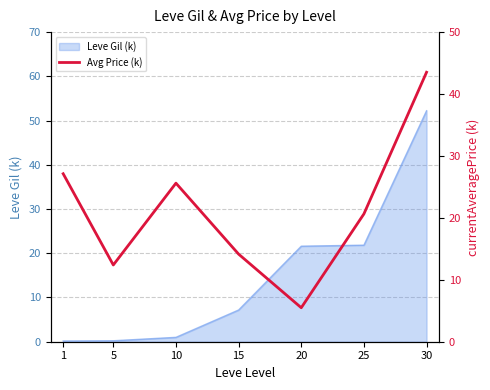

What is the average value?

21.3